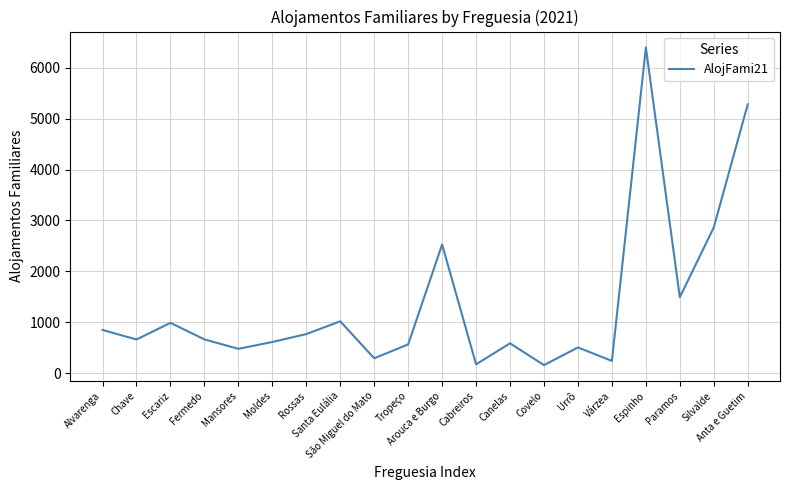

Is it true that the value at Fermedo is 668?

True